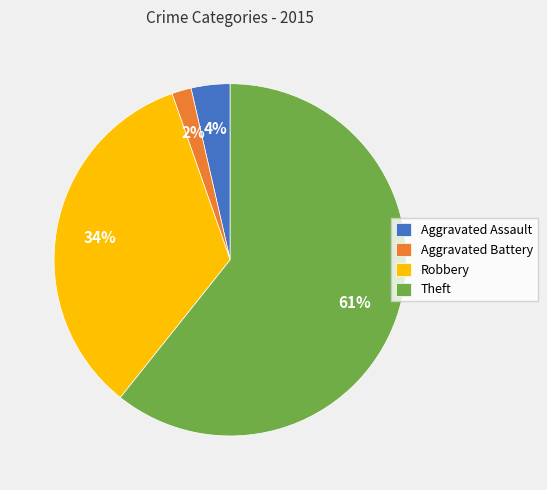

What is the ratio of the value at Theft to the value at Robbery?

1.8